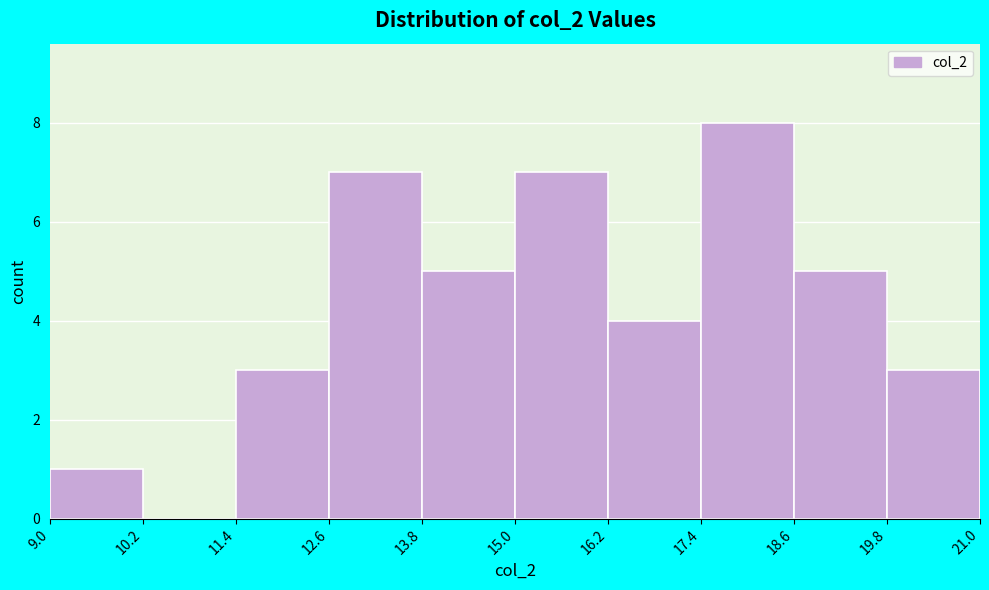

Reading left to right, list every bar in this chart as the range it spans on the x-axis followed by its height. The values are not printed on the chart, so give them approximately, as read against the axis.

9.0 to 10.2: 1
10.2 to 11.4: 0
11.4 to 12.6: 3
12.6 to 13.8: 7
13.8 to 15.0: 5
15.0 to 16.2: 7
16.2 to 17.4: 4
17.4 to 18.6: 8
18.6 to 19.8: 5
19.8 to 21.0: 3